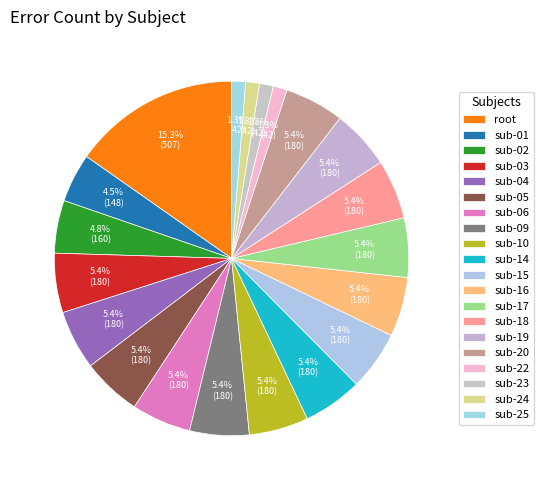

How many segments does this pie chart have?

20